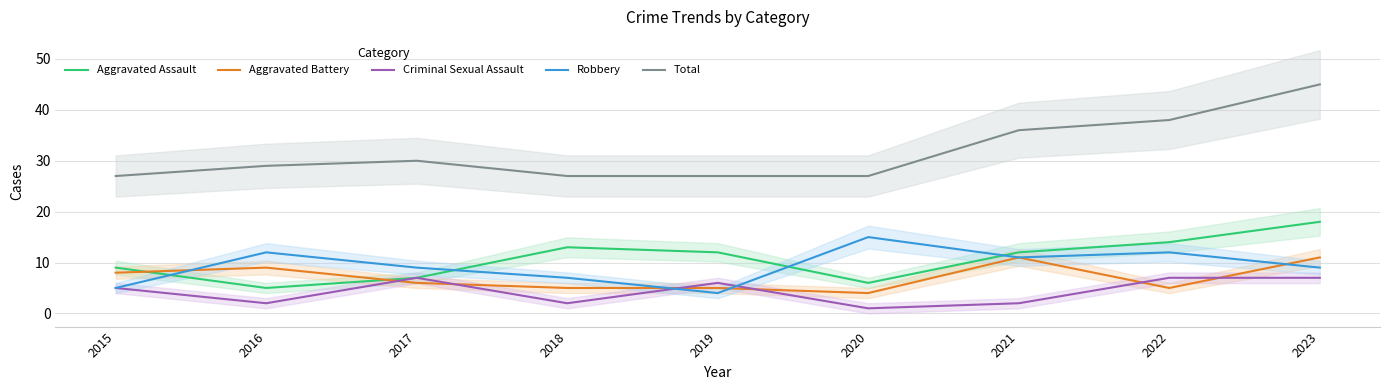

What is the value of the Criminal Sexual Assault point at the 1st from the left?

5